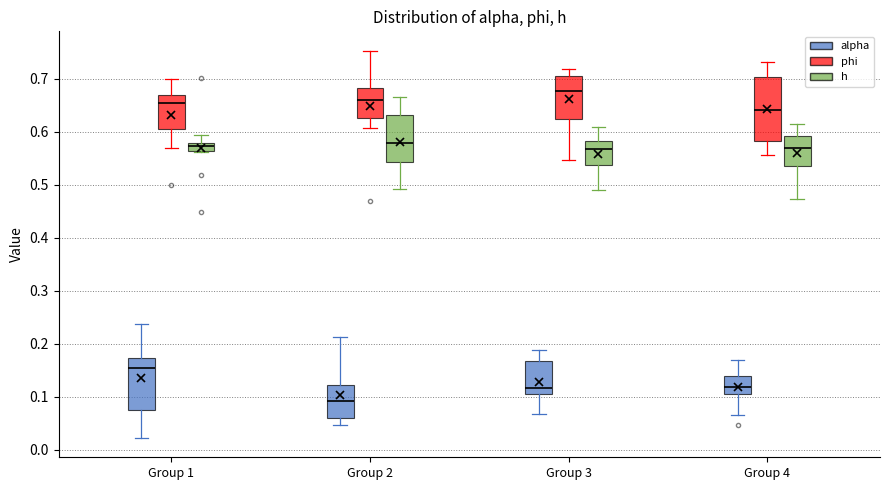

Which box is the tallest, from its lower edge to its upper edge?

Group 4 (phi)